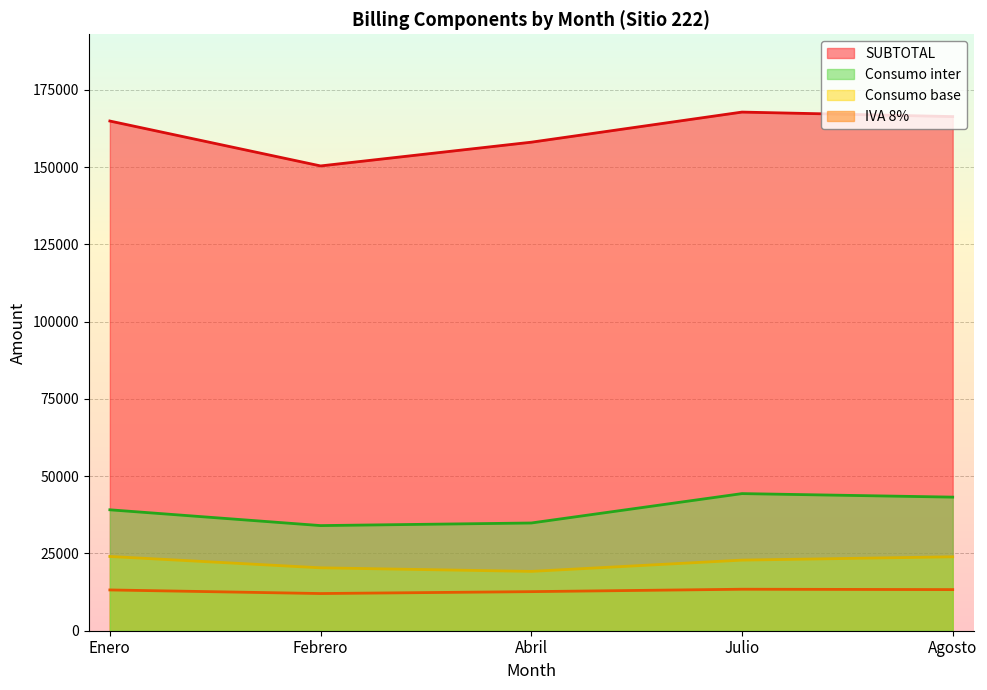

The value of Consumo inter at Febrero is 34025.0. True or false?

True